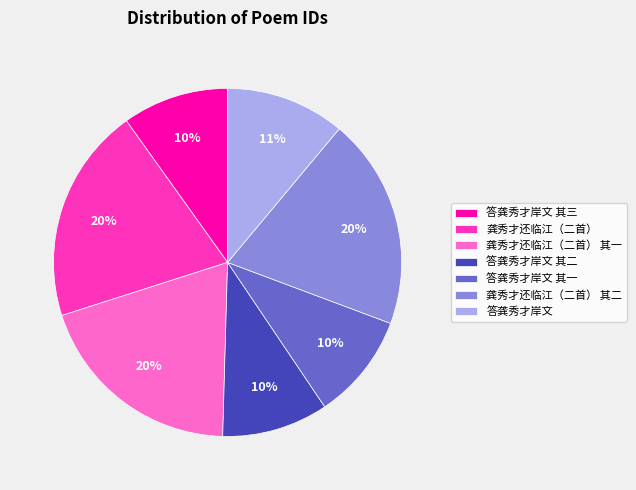

Is the sum of 龚秀才还临江（二首） 其一 and 龚秀才还临江（二首） greater than half?

No